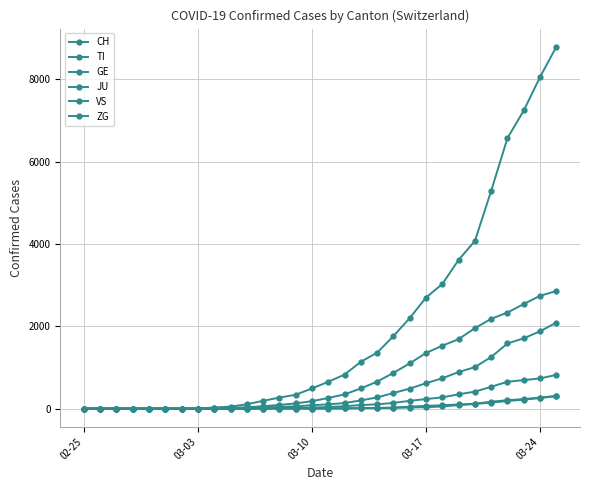

True or false: TI and ZG cross at least once.

False